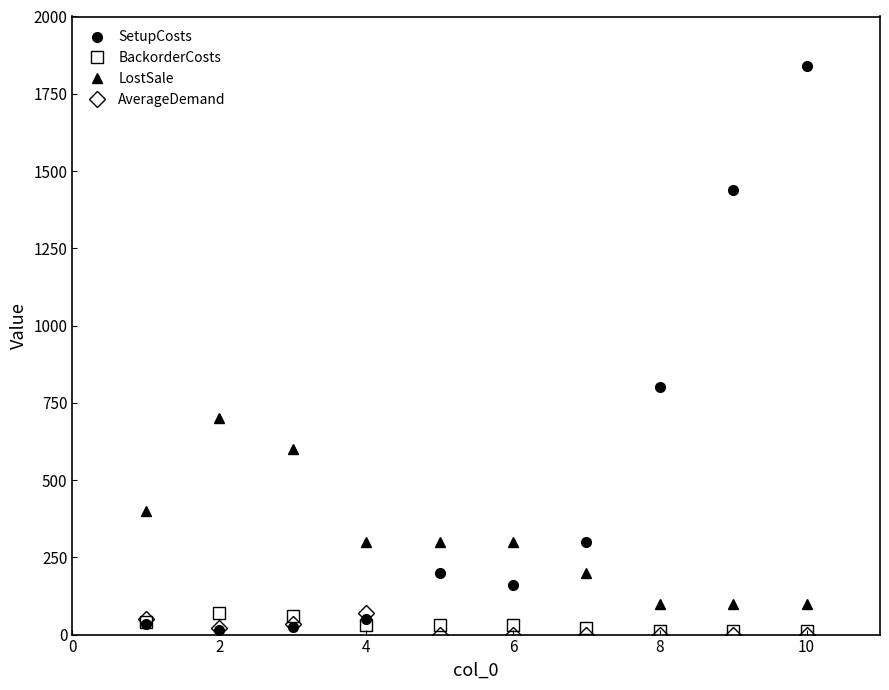

Which series has the largest total across all categories?

SetupCosts